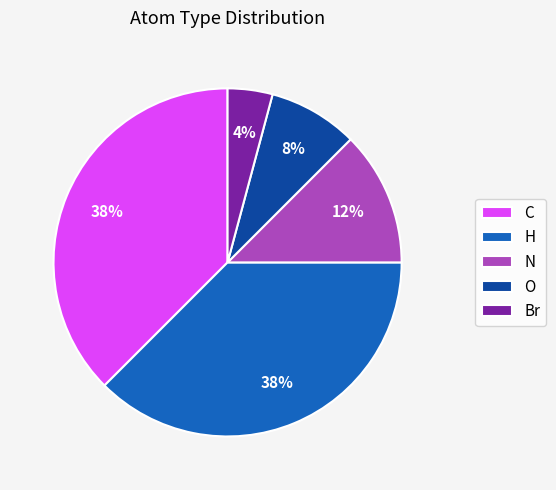

To the nearest percent, what is the average slice percentage?

20%